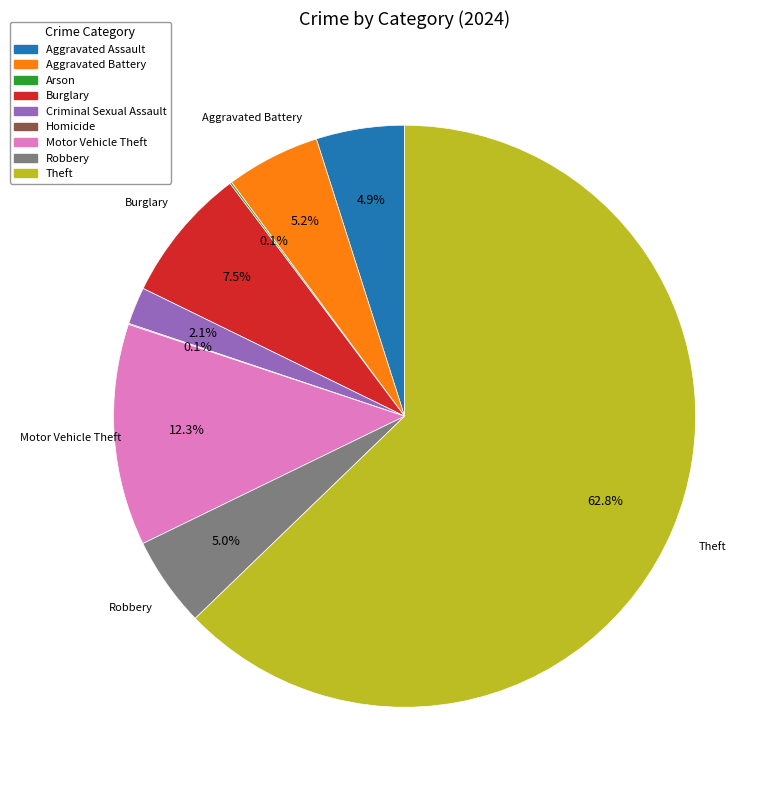

What is the ratio of the value at Theft to the value at Motor Vehicle Theft?

5.1